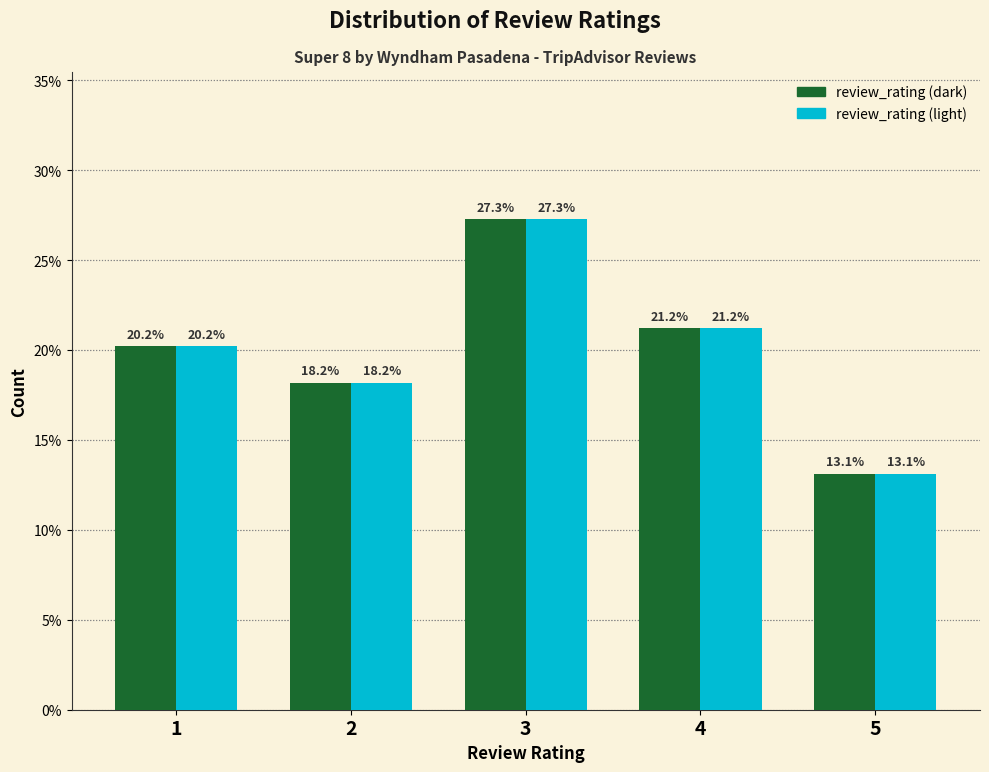

Reading right to left, transcribe all the data shown in this chart.

review_rating (dark): 5=13.1	4=21.2	3=27.3	2=18.2	1=20.2
review_rating (light): 5=13.1	4=21.2	3=27.3	2=18.2	1=20.2